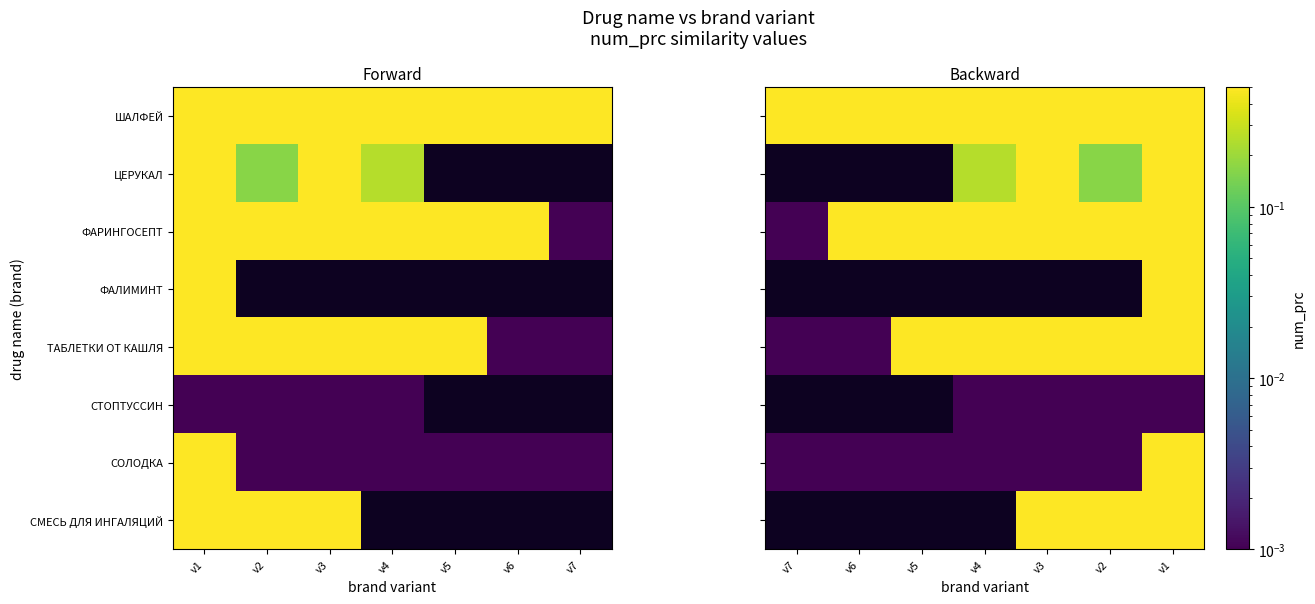

What is the difference between the maximum and minimum values in the ФАРИНГОСЕПТ series?

0.5